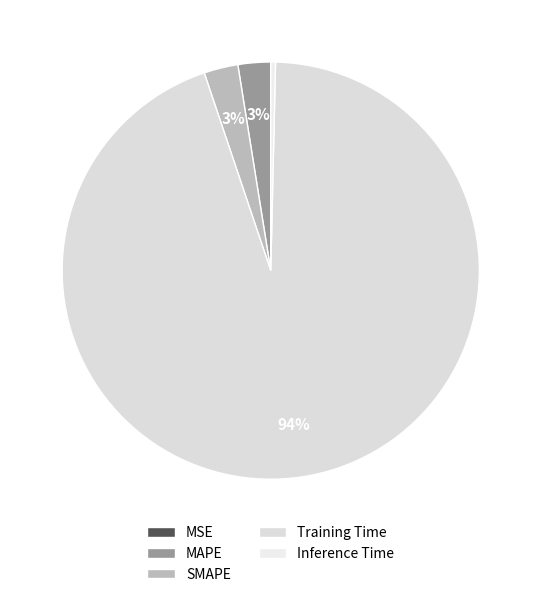

Count the number of slices in the pie.

5